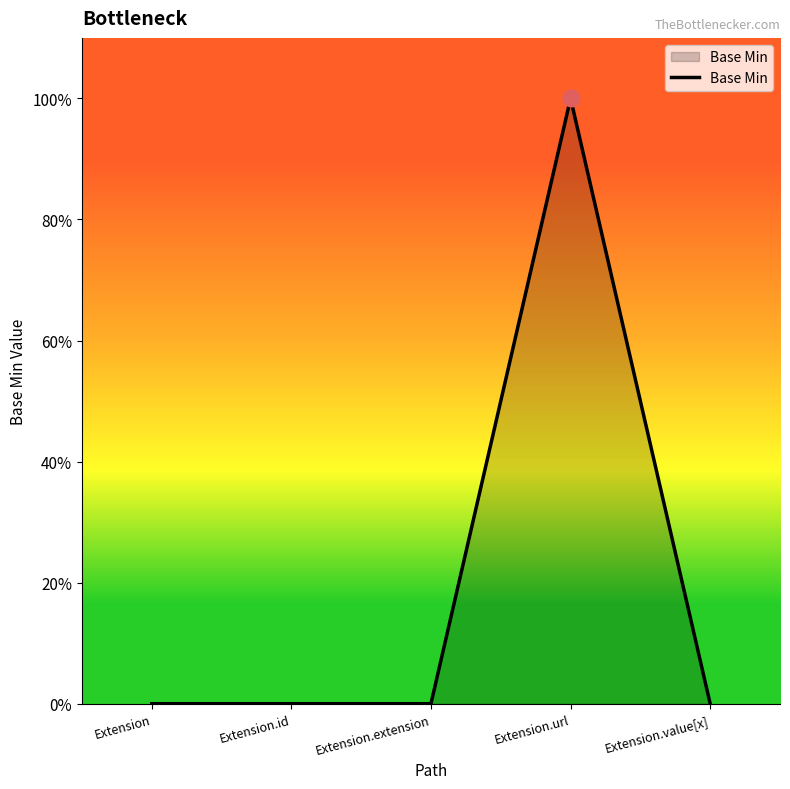

Reading right to left, what are all the values shown in this chart?

0	1	0	0	0